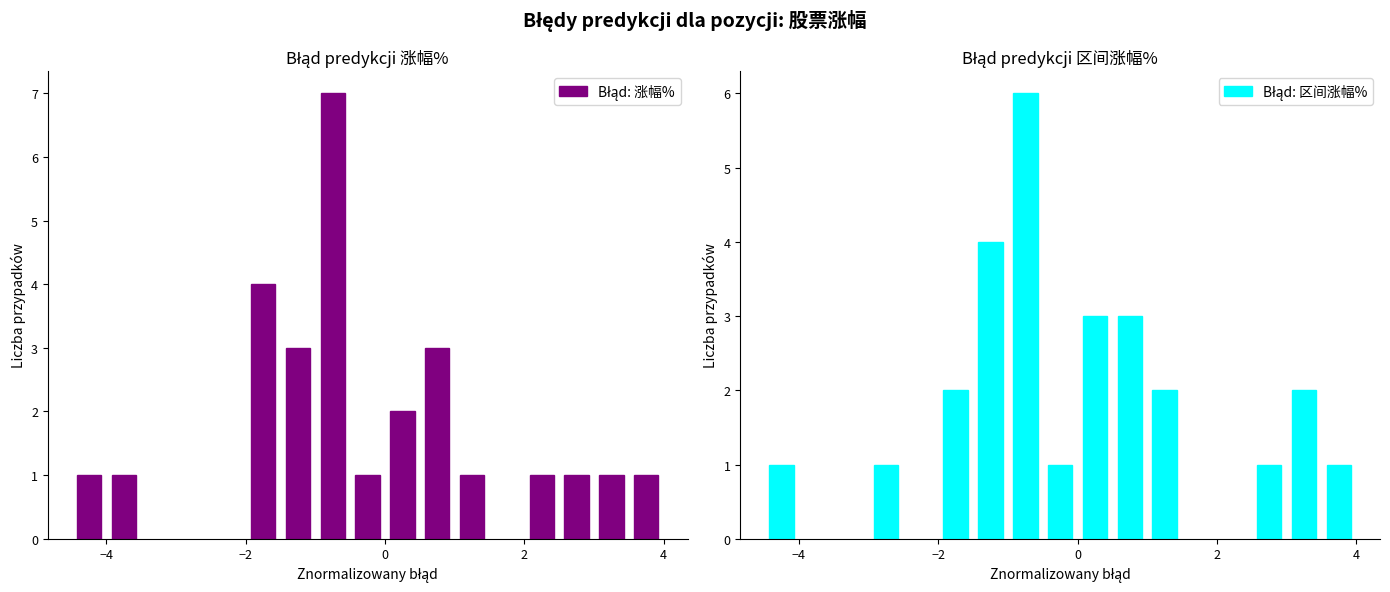

Reading left to right, list all the values displayed in this chart.

涨幅%: 3.0	4.0	0.8	1.1	-0.6	0.5	-1.3	-0.9	3.2	-1.1	0.6	-0.1	2.1	0.4	-0.5	-0.8	-1.3	0.0	-0.8	-0.8	-1.8	-1.5	-1.6	-1.6	-4.0	-0.8	-3.6
区间涨幅%: 3.0	4.0	1.2	1.1	0.3	0.3	-1.3	-1.1	3.2	-1.1	0.6	0.9	2.5	0.8	0.0	-0.4	-1.3	-4.2	-0.8	-0.8	-1.6	-0.5	-0.7	-0.8	-2.9	-0.6	-1.7